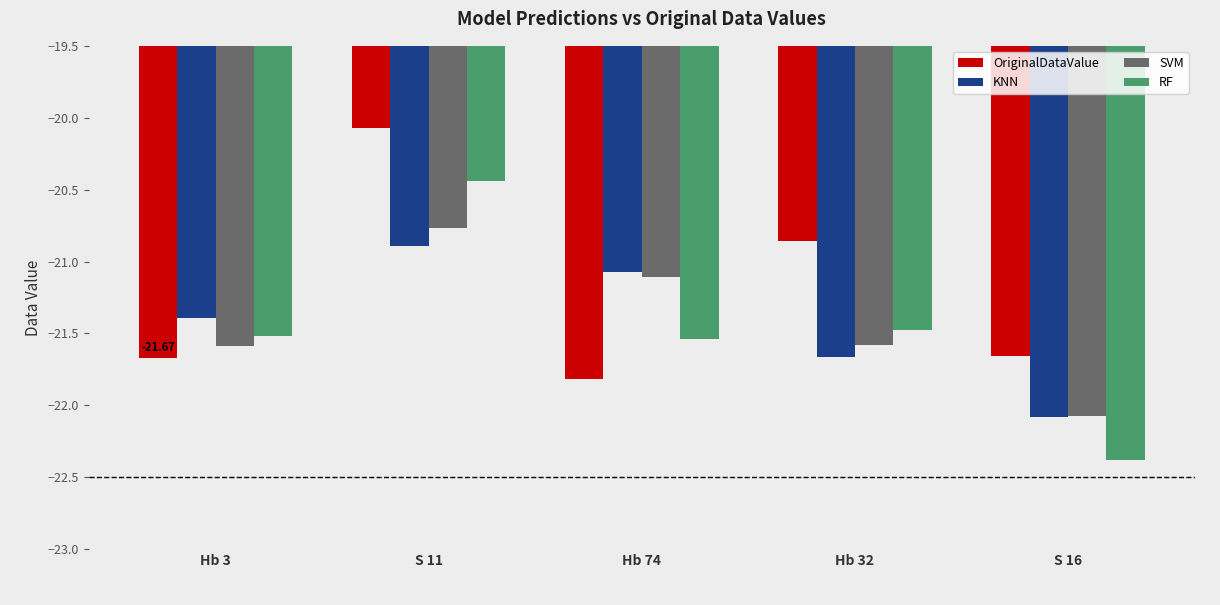

Which series has the largest range (max minus min)?

RF